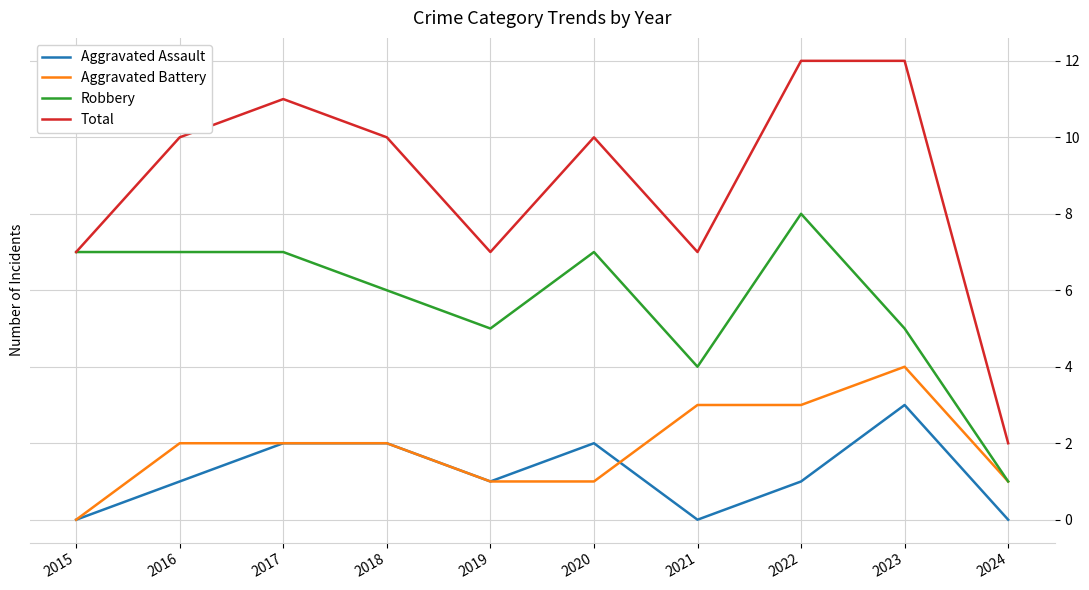

After their last crossing, which series has the higher values: Aggravated Assault or Aggravated Battery?

Aggravated Battery